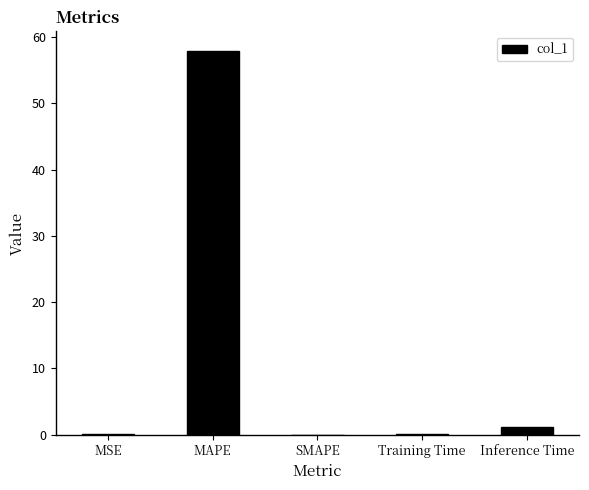

Are the bars horizontal?

No